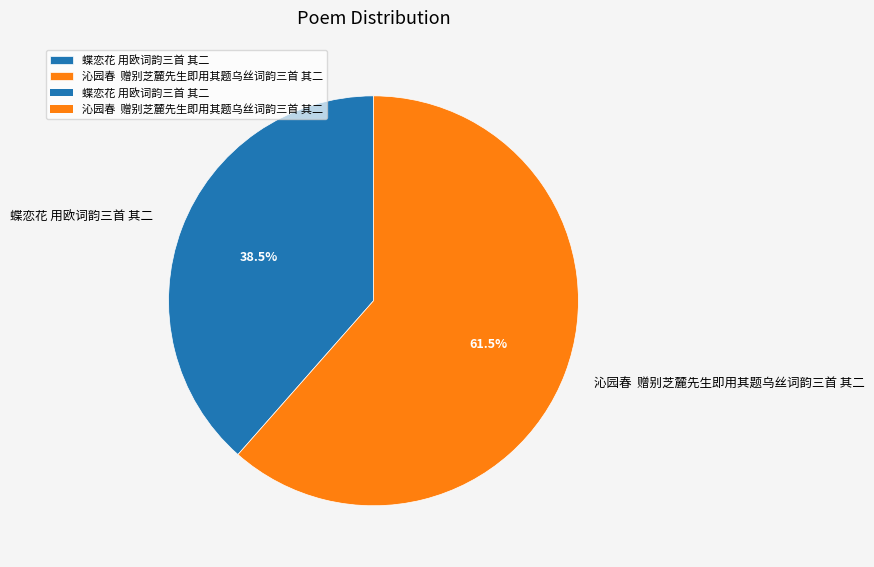

Rank the categories by value from lowest to highest.

蝶恋花 用欧词韵三首 其二, 沁园春 赠别芝麓先生即用其题乌丝词韵三首 其二